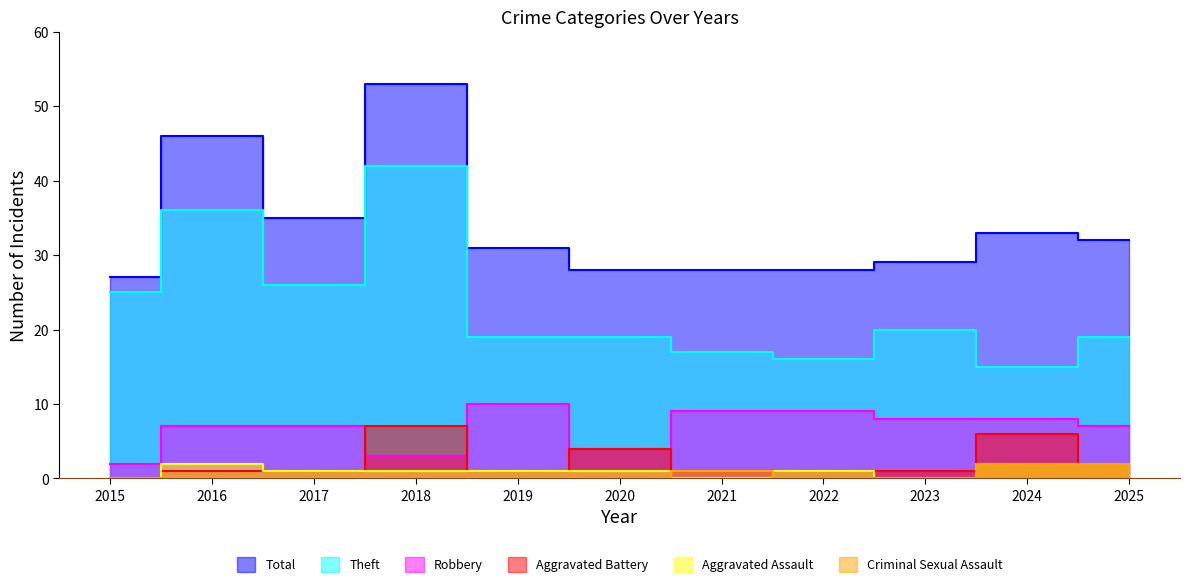

What is the highest value of the Aggravated Assault series?

2